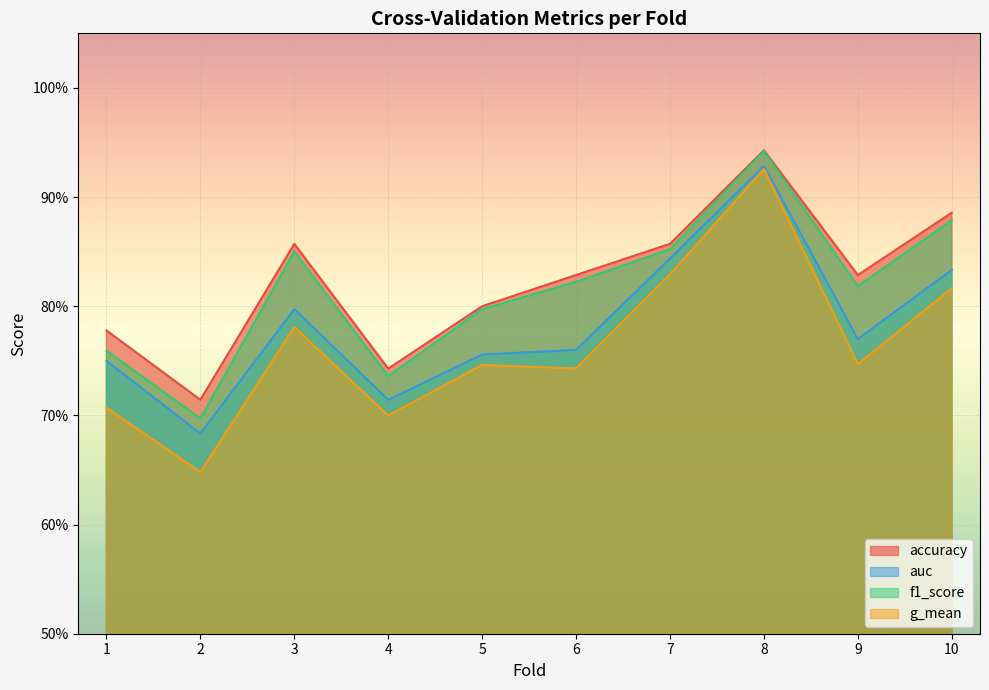

Rank the series at 1 from highest to lowest value.

accuracy, f1_score, auc, g_mean